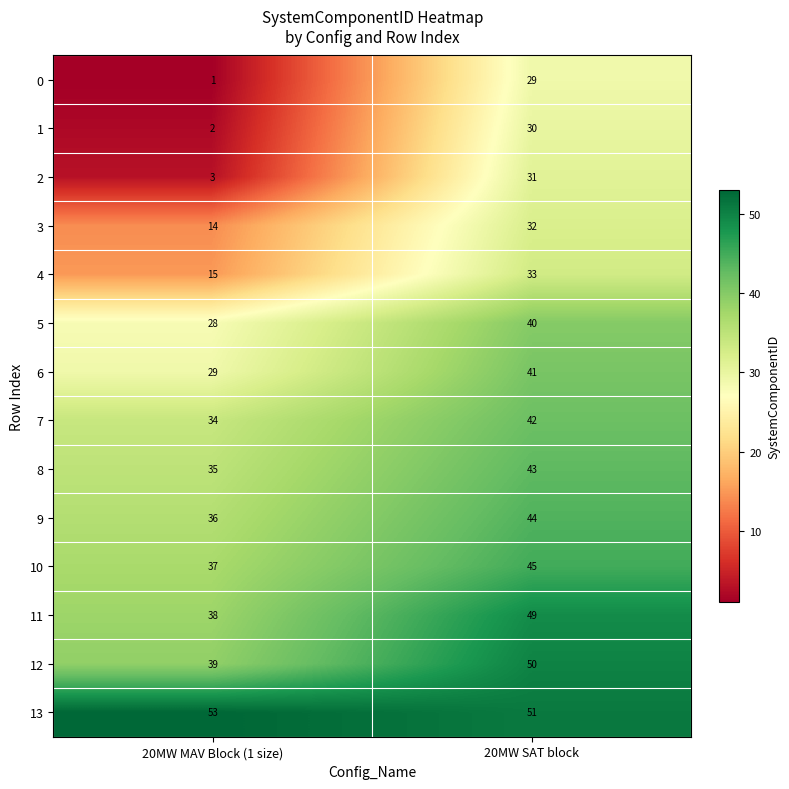

What is the difference between the maximum and minimum values in the 4 series?

18